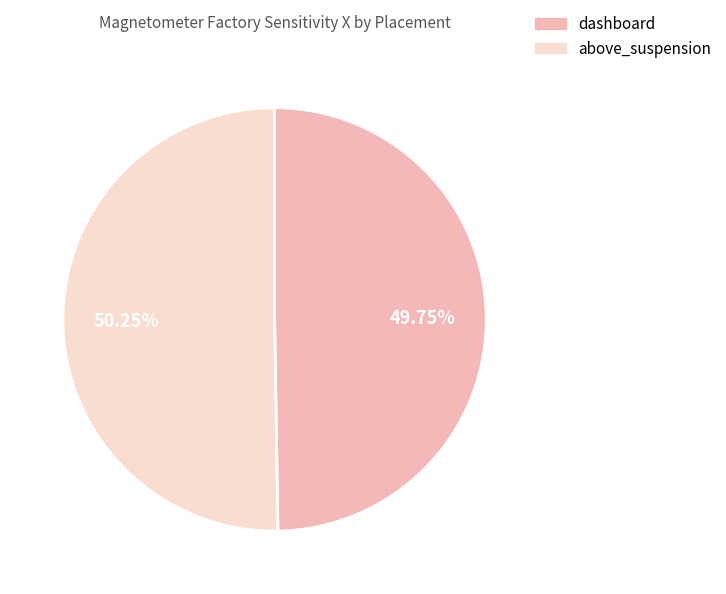

Is there a majority slice in this chart?

Yes